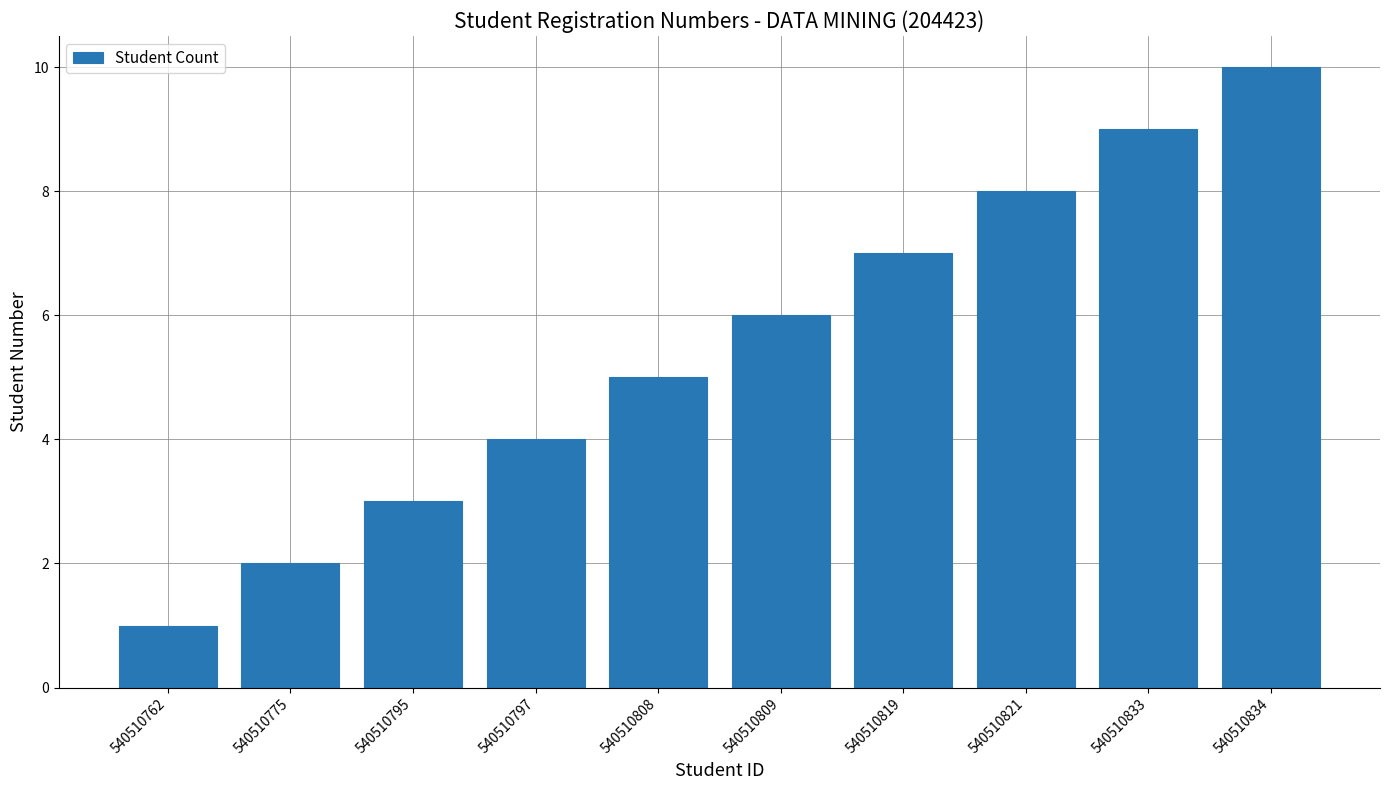

The value at 540510762 is 1. True or false?

True